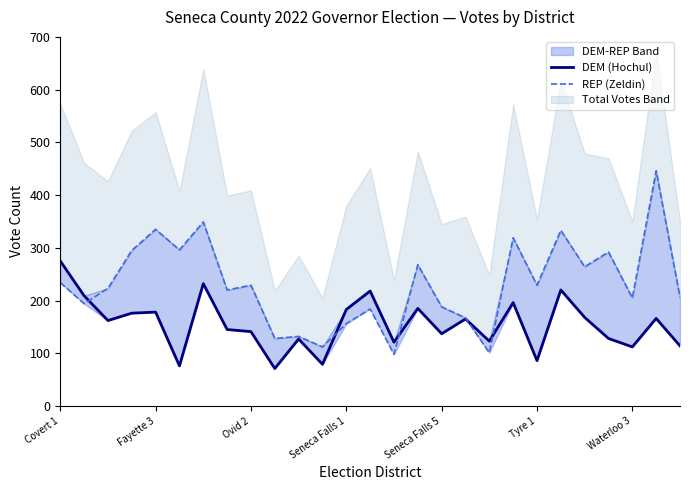

Rank the series by their average value, from lowest to highest.

DEM (Hochul), REP (Zeldin)